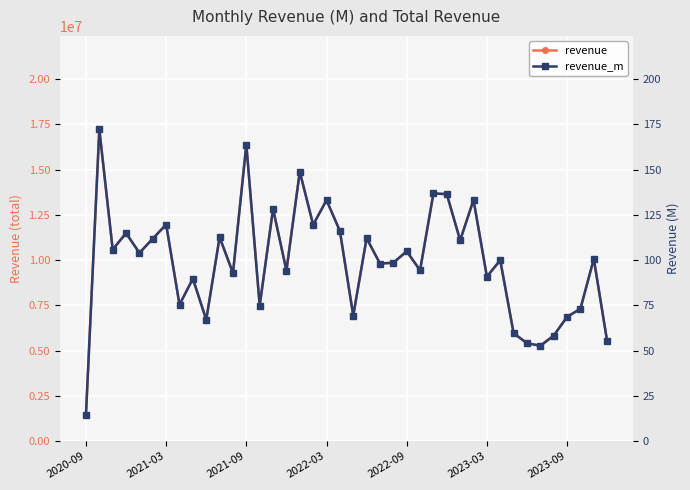

How many data points in revenue_m are above 100?

20